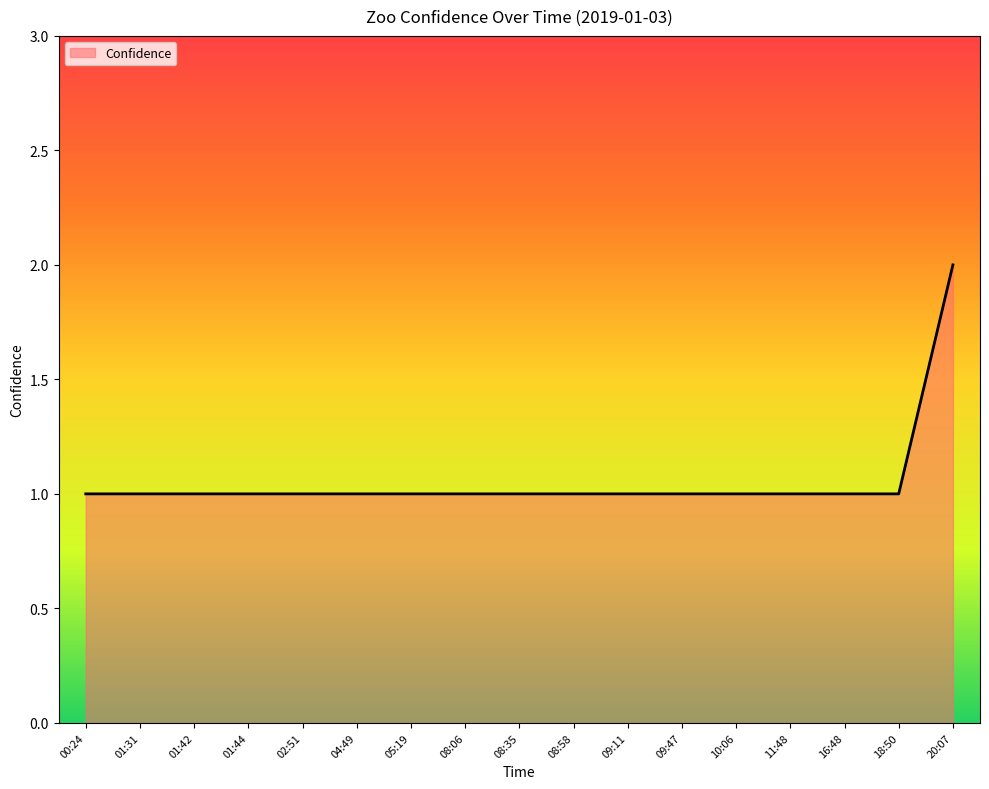

Count the number of categories in the chart.

17